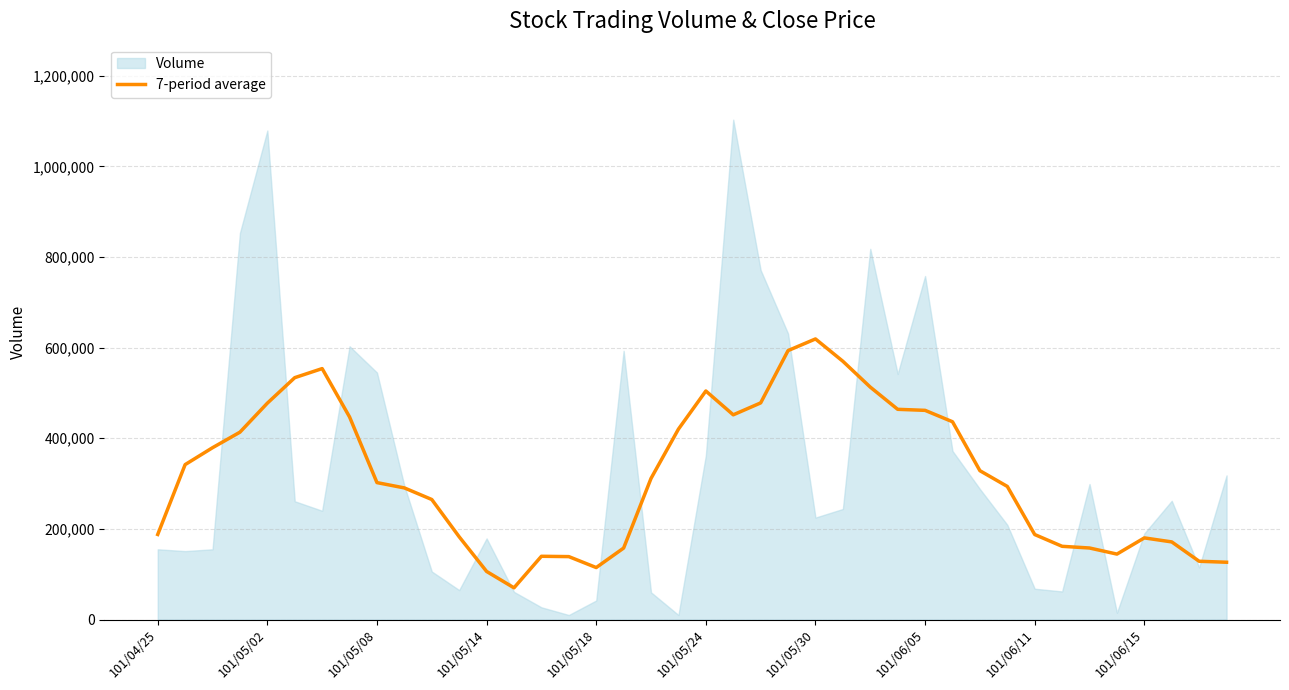

The value of 7-period average at 101/04/25 is 187714.3. True or false?

True